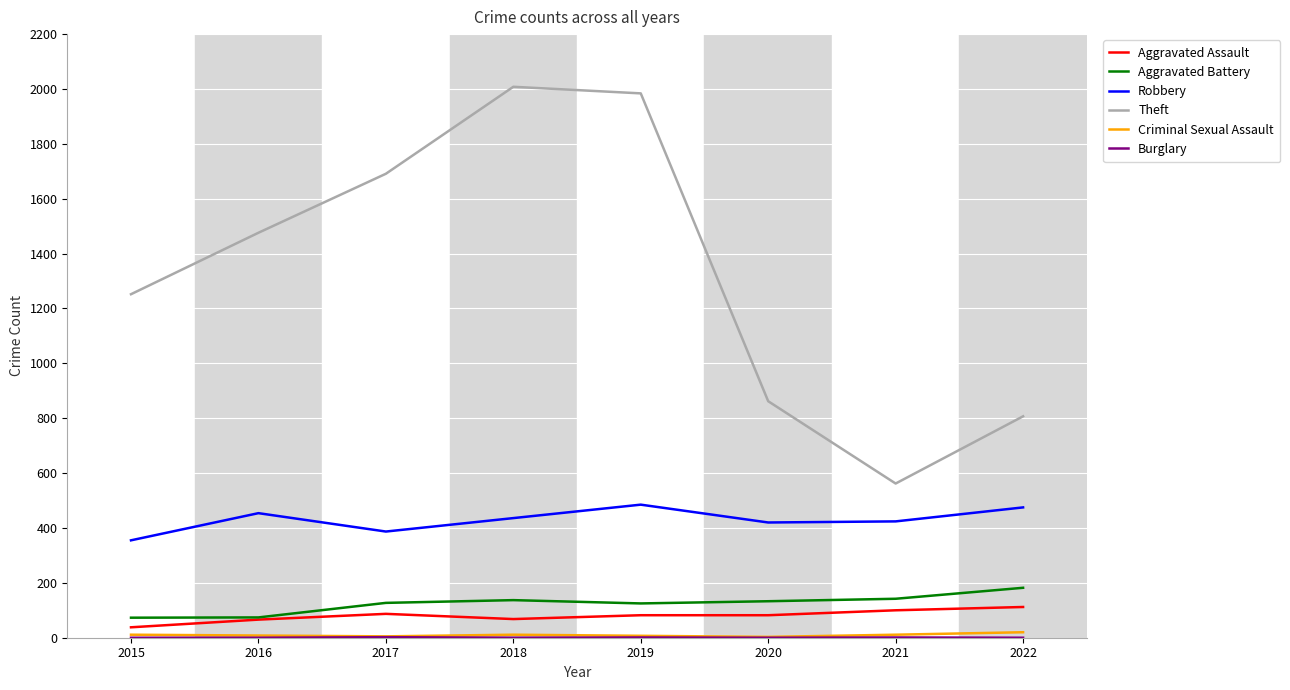

Which series has the widest spread of values?

Theft